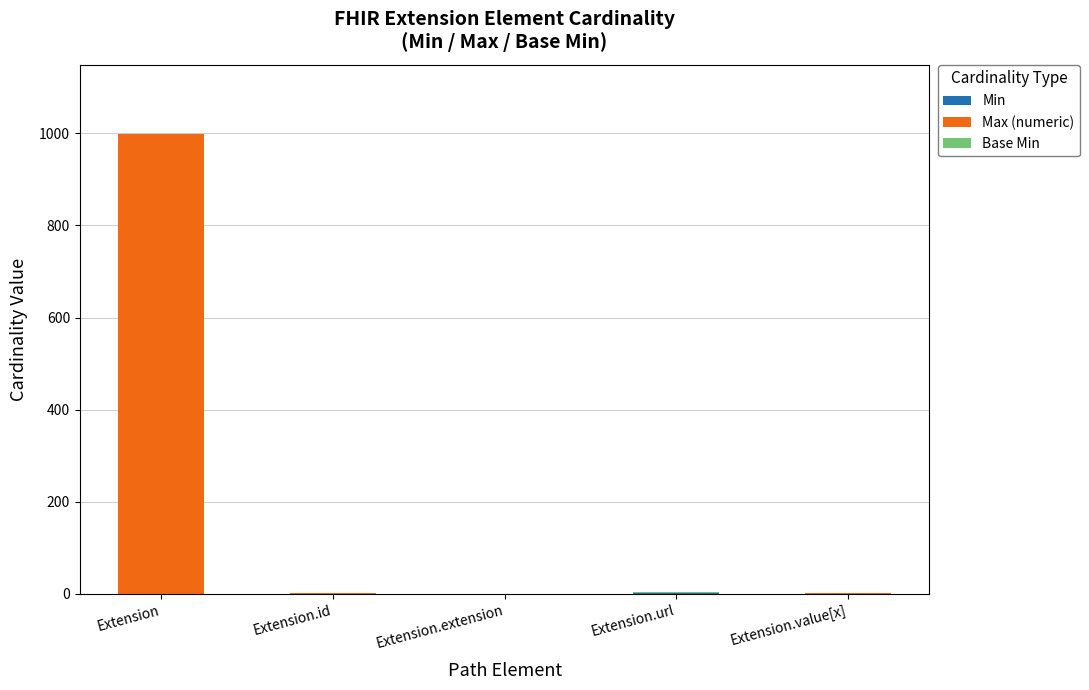

Are the bars horizontal?

No